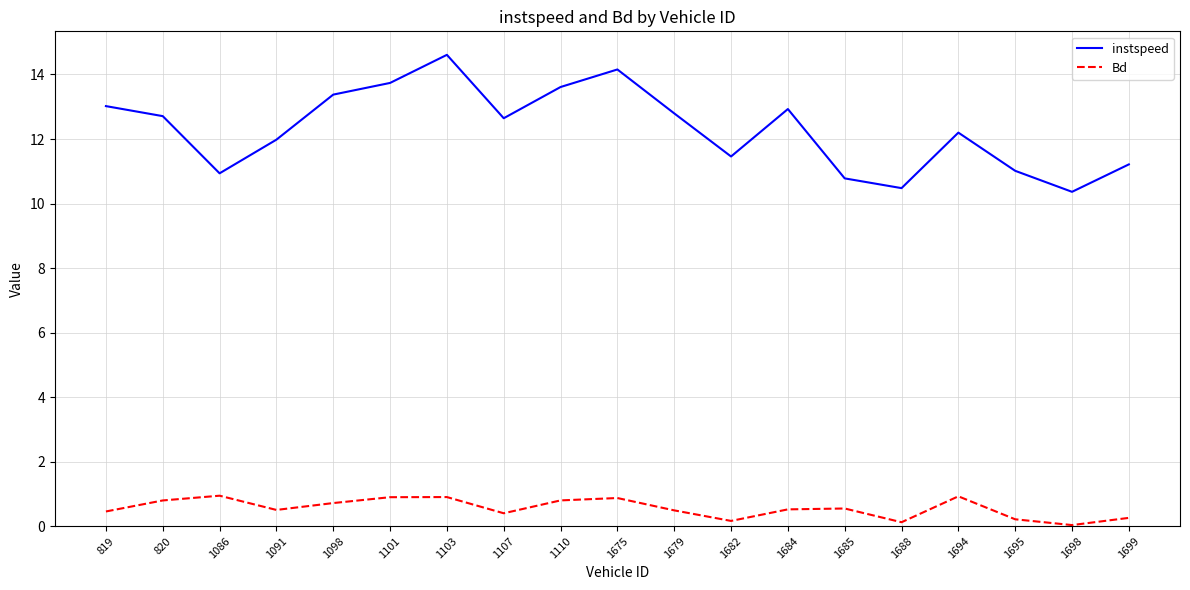

Which series has the largest total across all categories?

instspeed